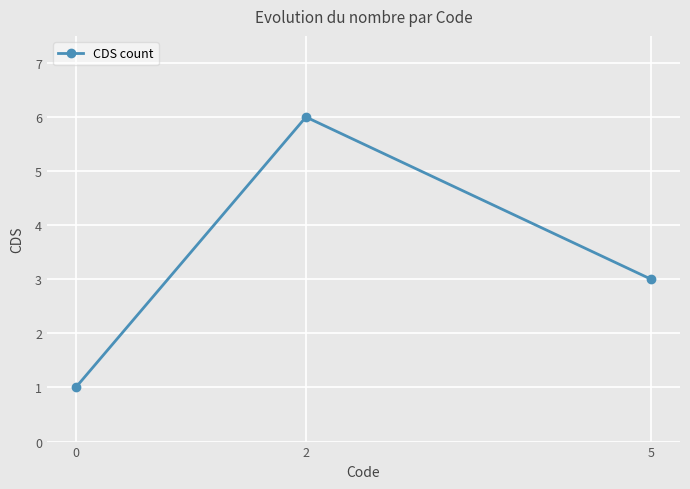

The chart shows a value of 6 at 2. True or false?

True